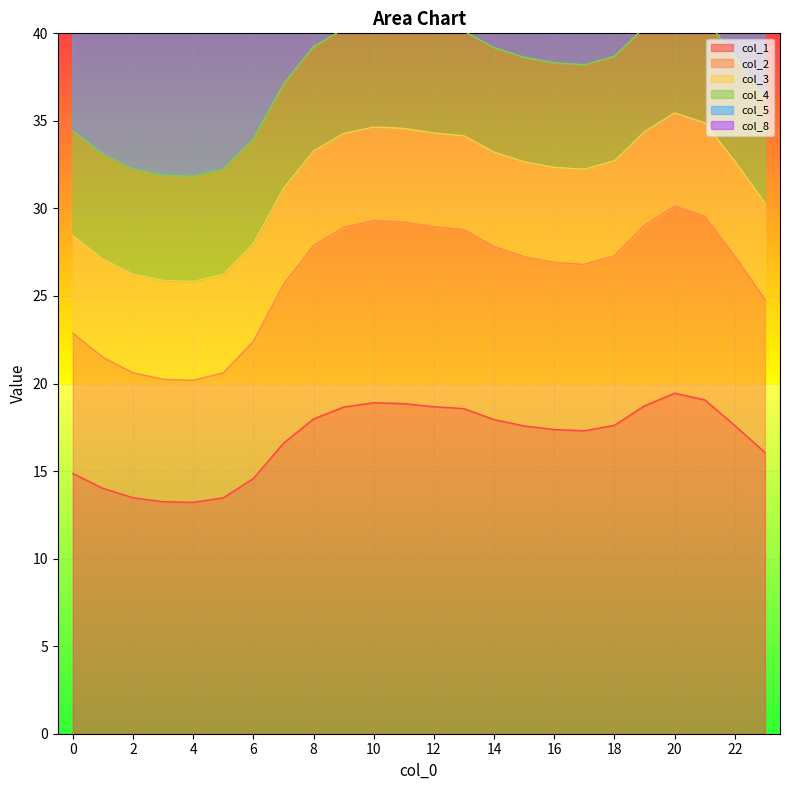

The col_1 series shows 31.6 at 14. True or false?

False